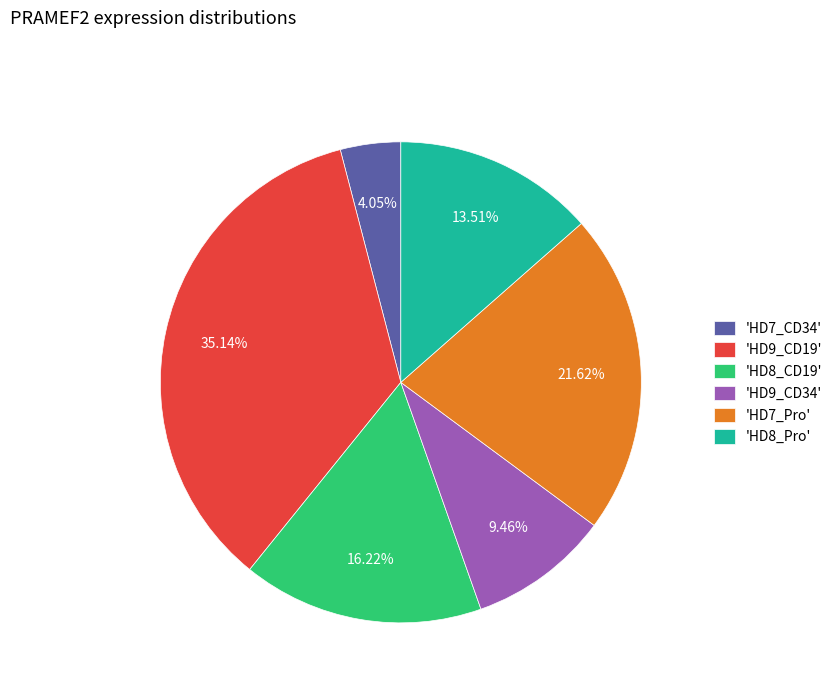

Which category has the biggest portion of the pie?

'HD9_CD19'